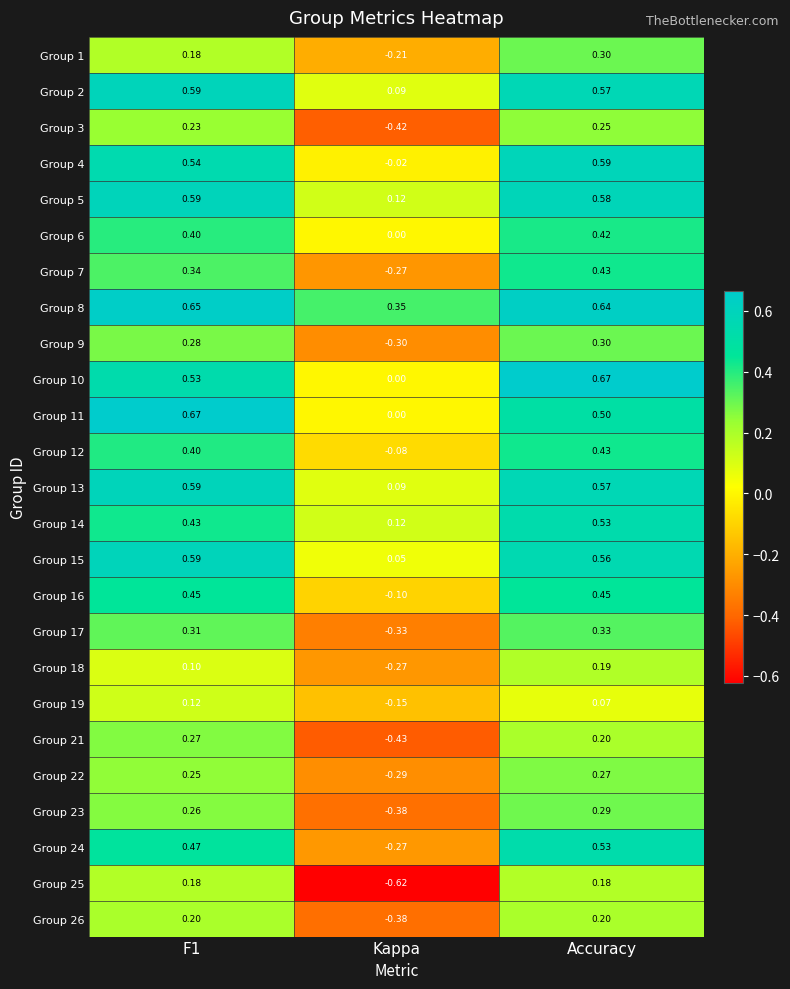

At which category is the sum across all series the highest?

Accuracy